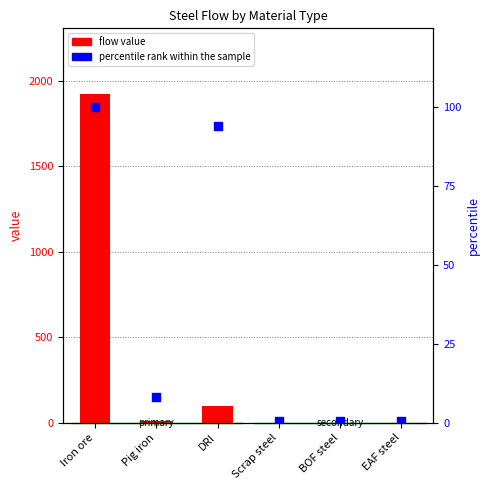

Which series contains the lowest Y value?

flow value